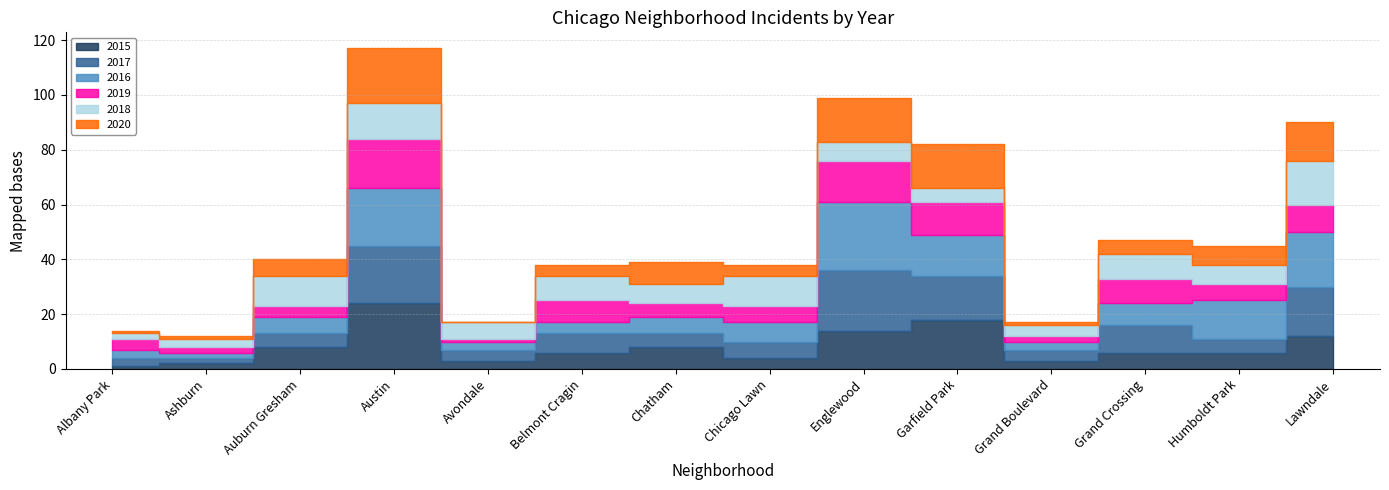

What is the value of the 2019 point at the 7th from the left?

5